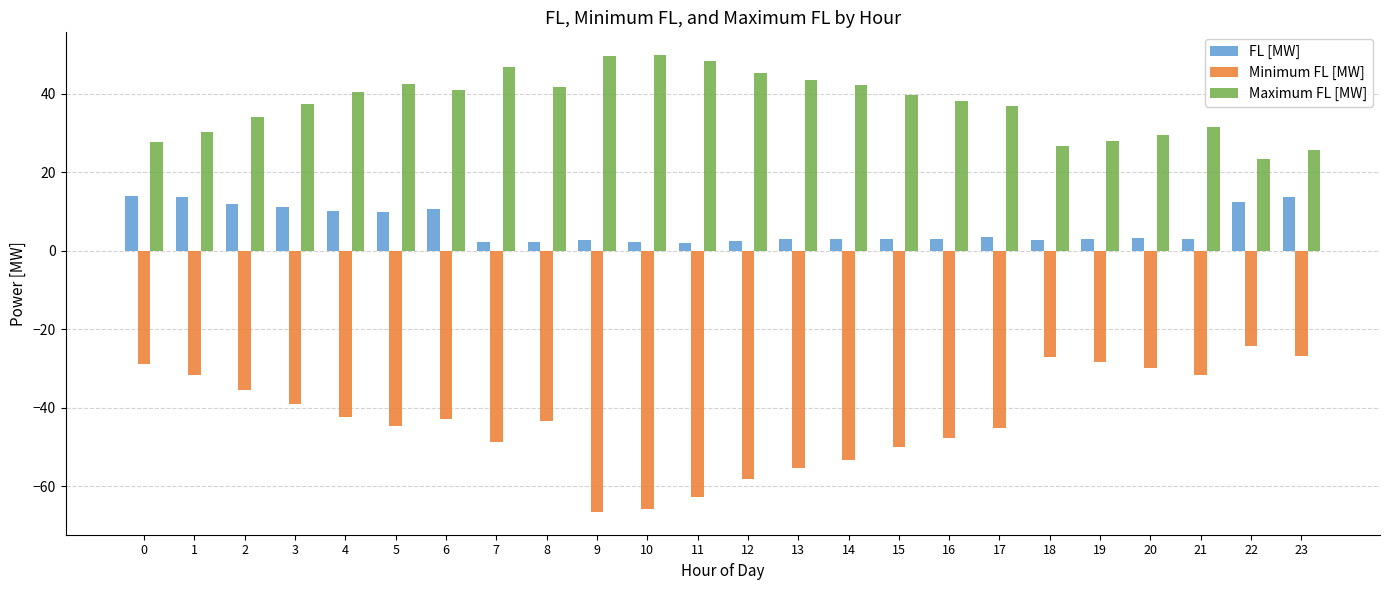

Rank the series by their average value, from lowest to highest.

Minimum FL [MW], FL [MW], Maximum FL [MW]